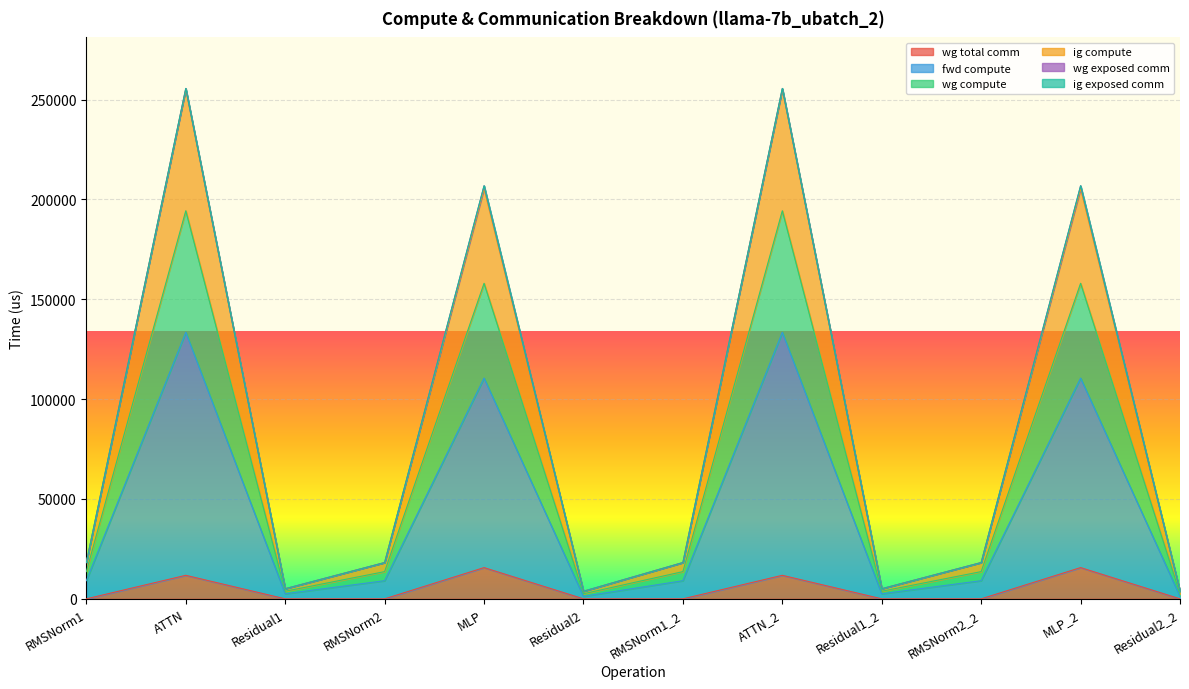

Where is the first local minimum for fwd compute?

Residual1